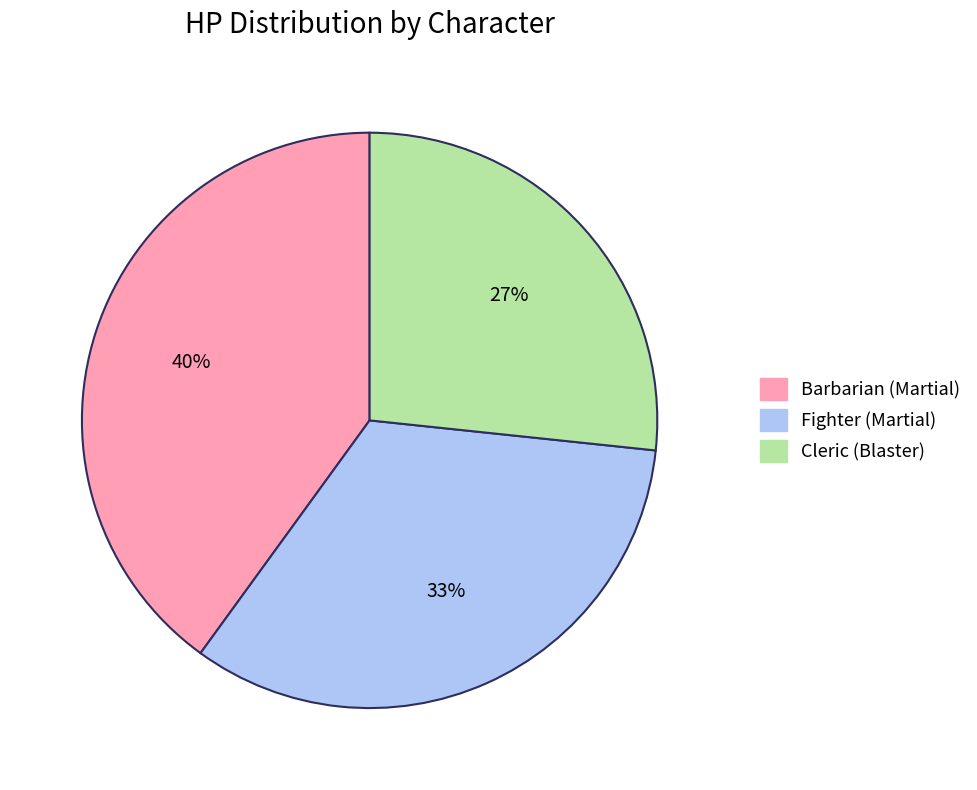

What percentage is the Cleric (Blaster) slice, to the nearest percent?

27%